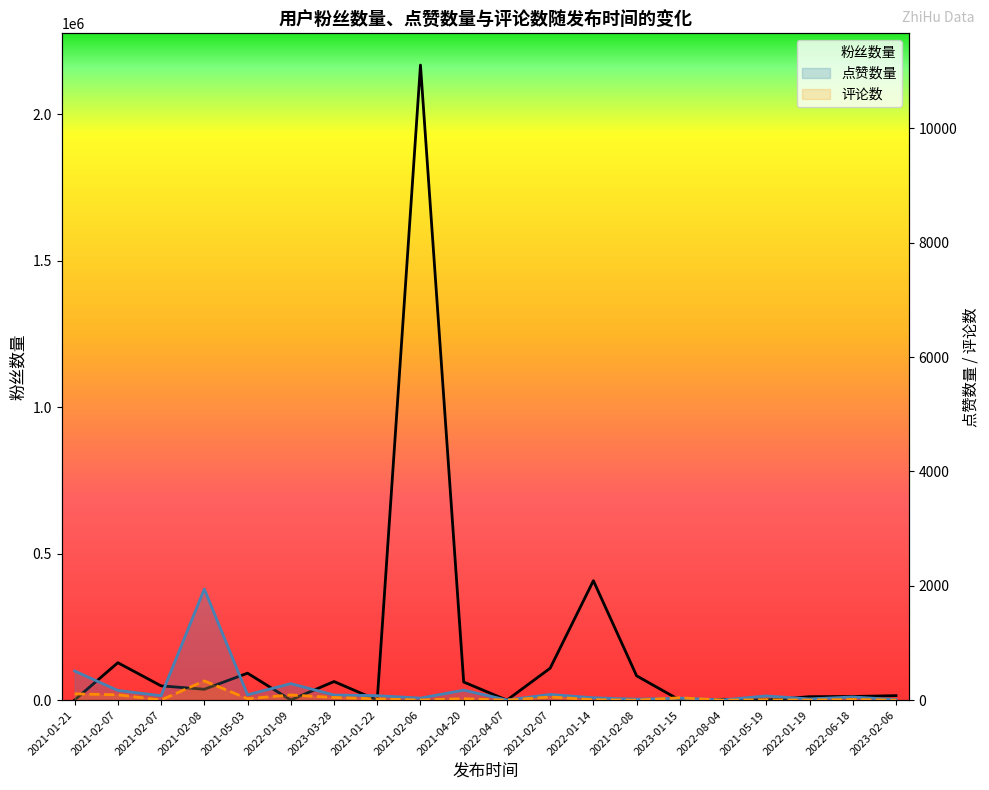

Reading left to right, extract all data points from this chart.

粉丝数量: 491	127879	48863	37211	92138	494	63636	37	2168198	61969	84	109096	407849	83111	0	2970	462	11882	12581	15419
点赞数量: 510	170	78	1944	94	289	91	79	36	175	3	100	42	17	35	5	74	22	56	10
评论数: 111	94	3	337	26	91	47	23	3	26	0	56	8	0	42	0	7	1	12	0